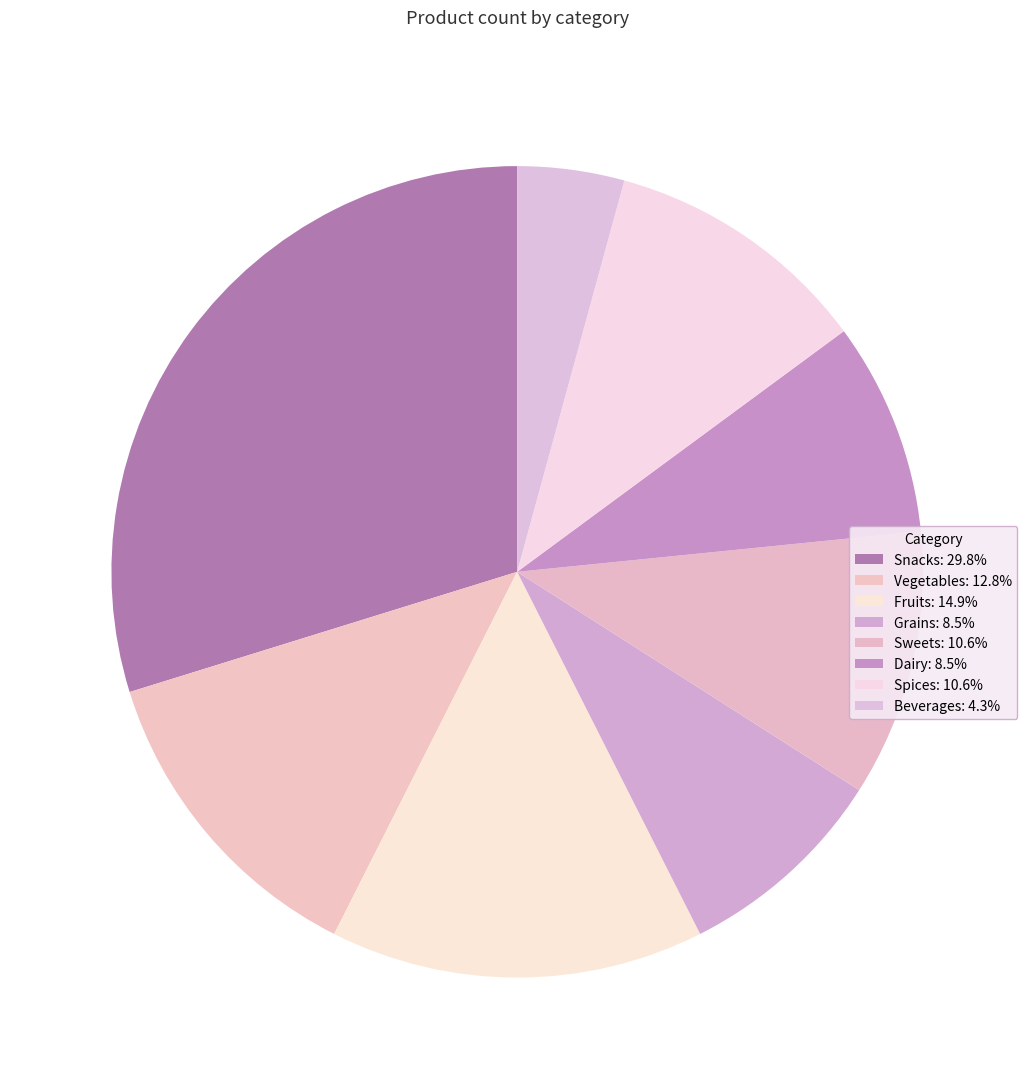

To the nearest percent, what is the combined percentage of Dairy and Snacks?

38%